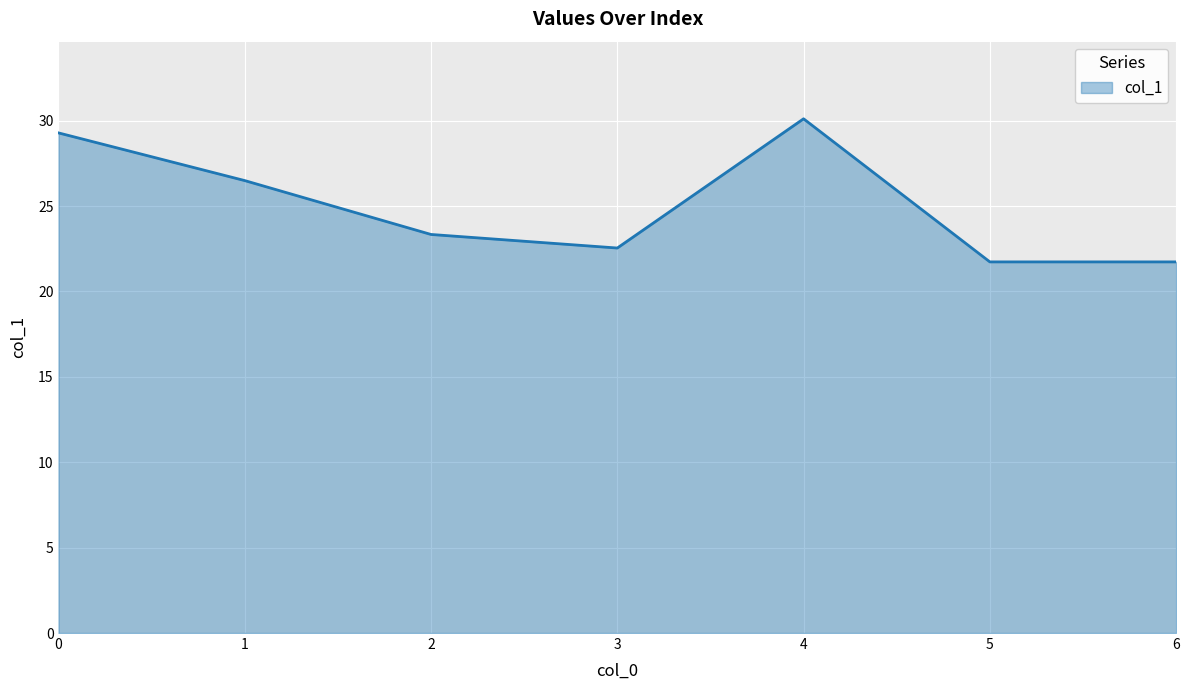

Count the number of values greater than 23.

4